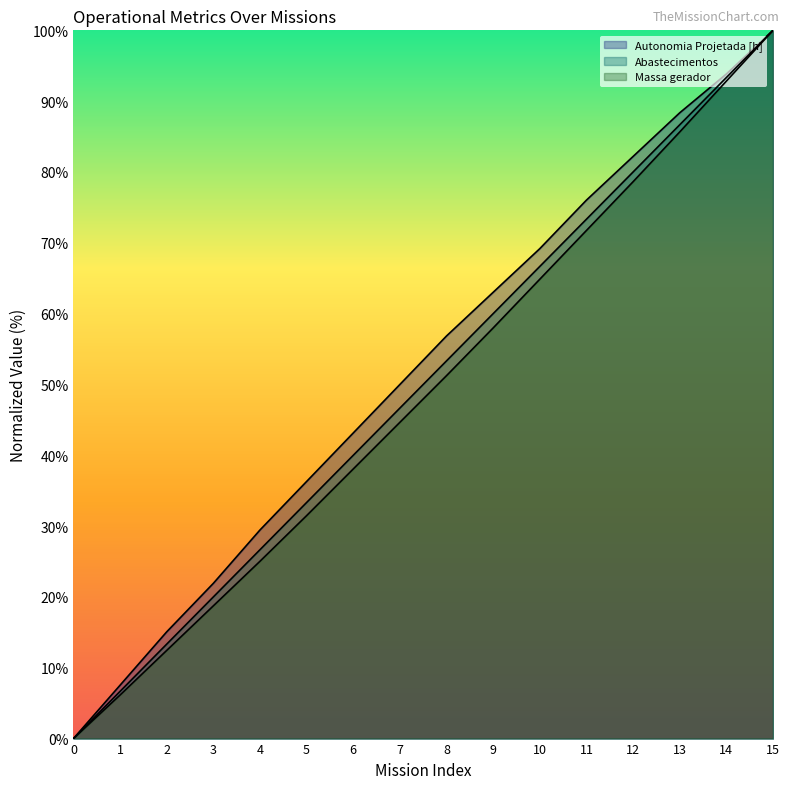

Rank the series by their average value, from lowest to highest.

Massa gerador, Abastecimentos, Autonomia Projetada [h]